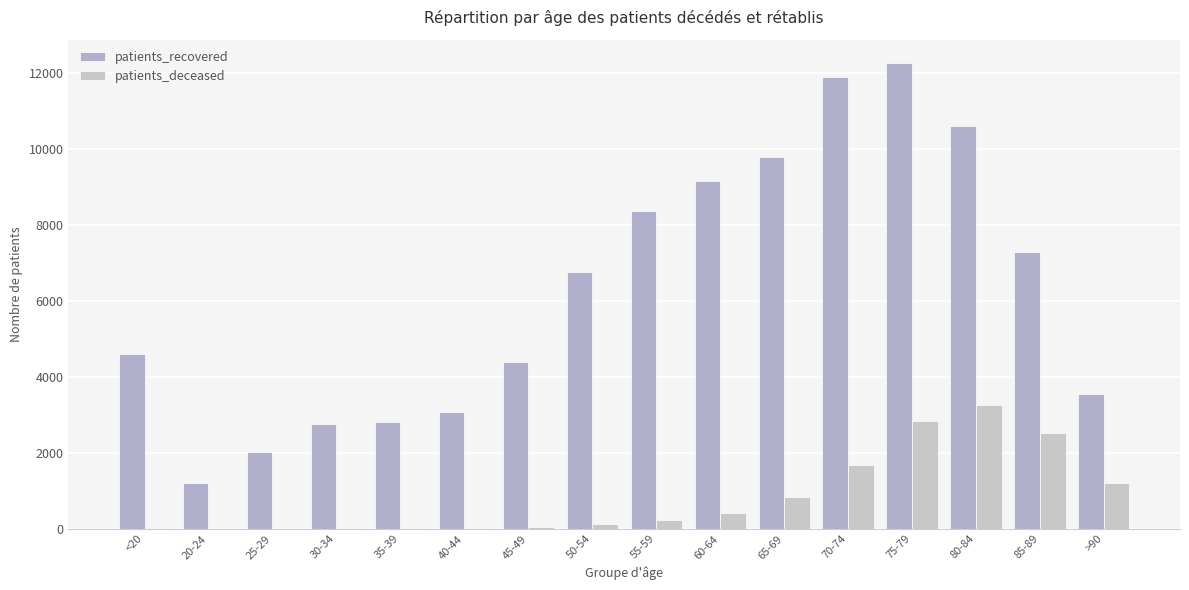

How many series are shown in this chart?

2